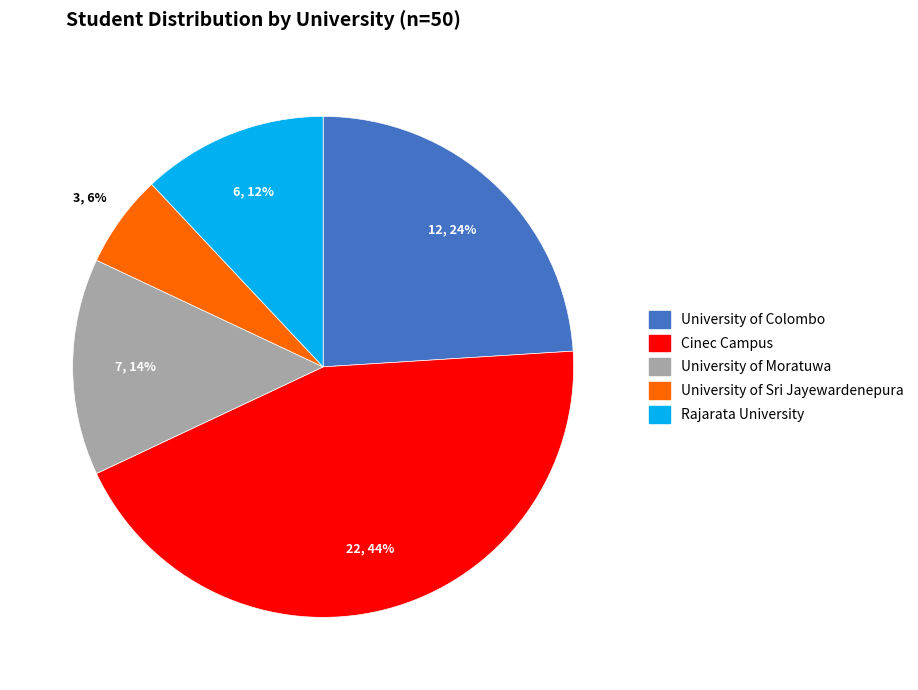

To the nearest percent, what is the difference between the largest and smallest slice percentages?

38%